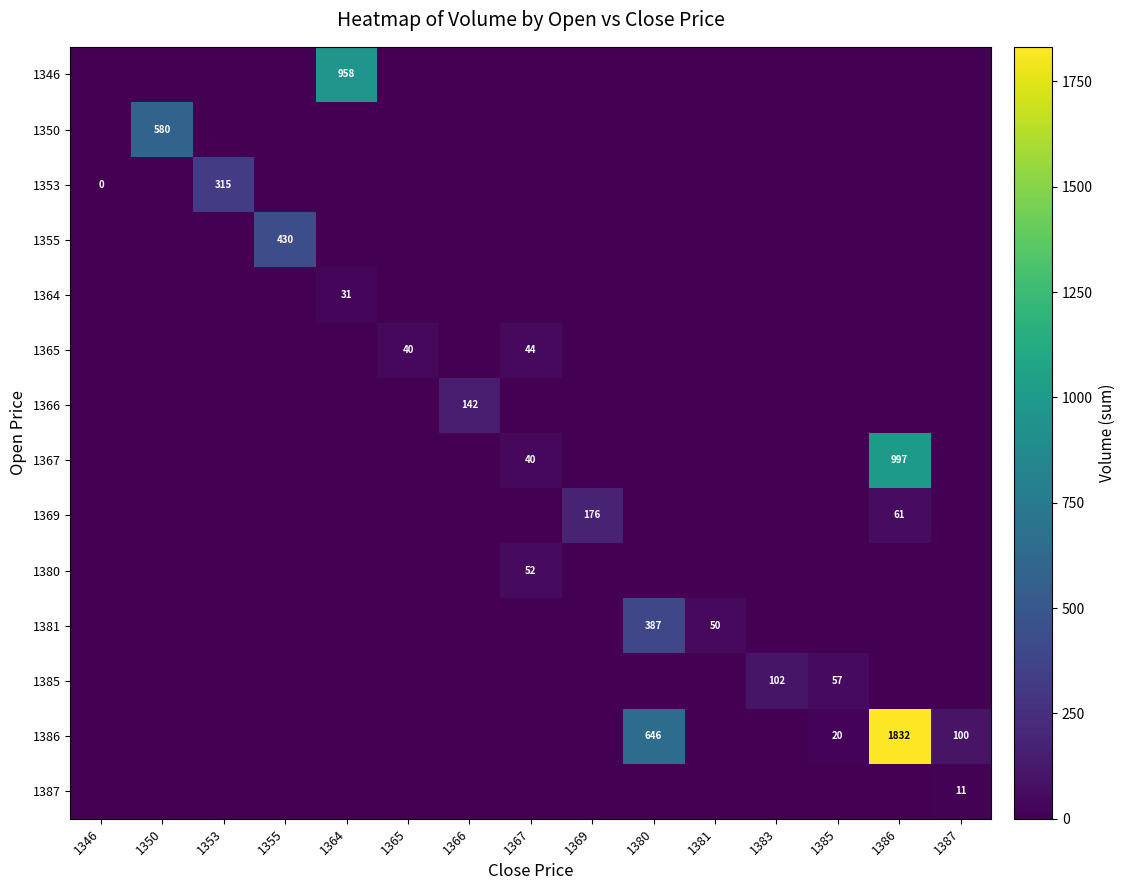

At which category is the sum across all series the highest?

1386